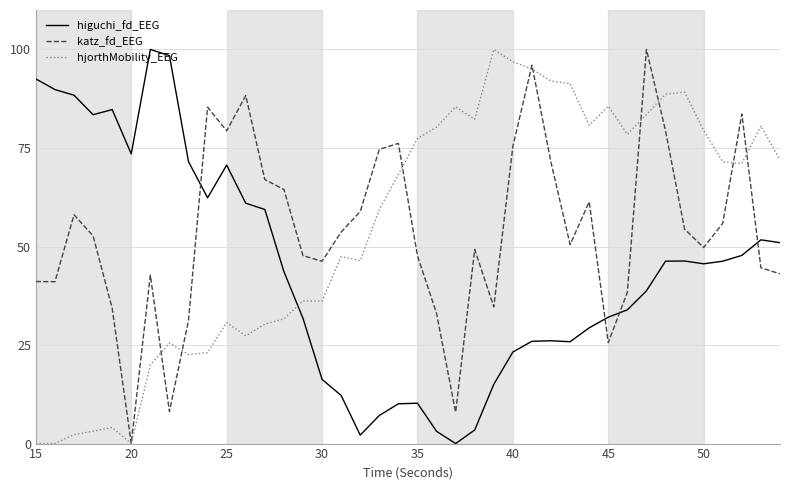

What is the highest value of the higuchi_fd_EEG series?

100.0